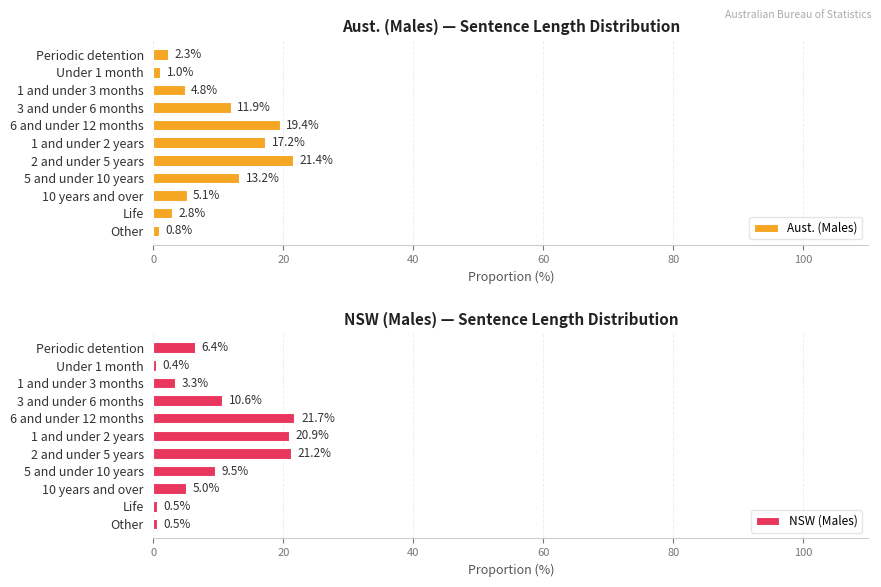

What is the difference between the NSW (Males) values at 5 and under 10 years and Other?

9.0